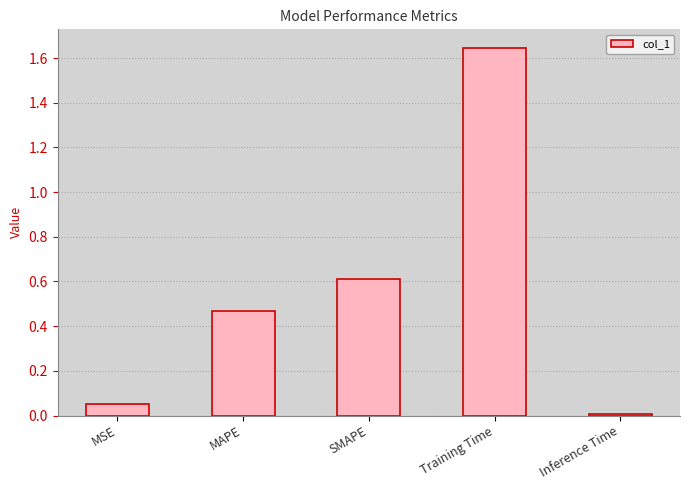

Which has a higher value, MSE or SMAPE?

SMAPE